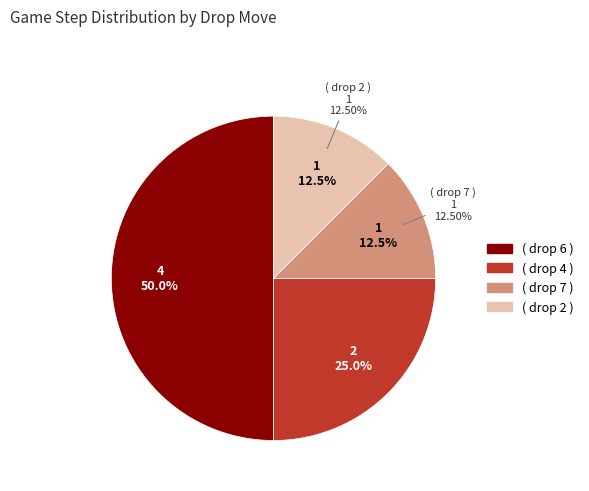

Does ( drop 6 ) account for over 50% of the chart?

No